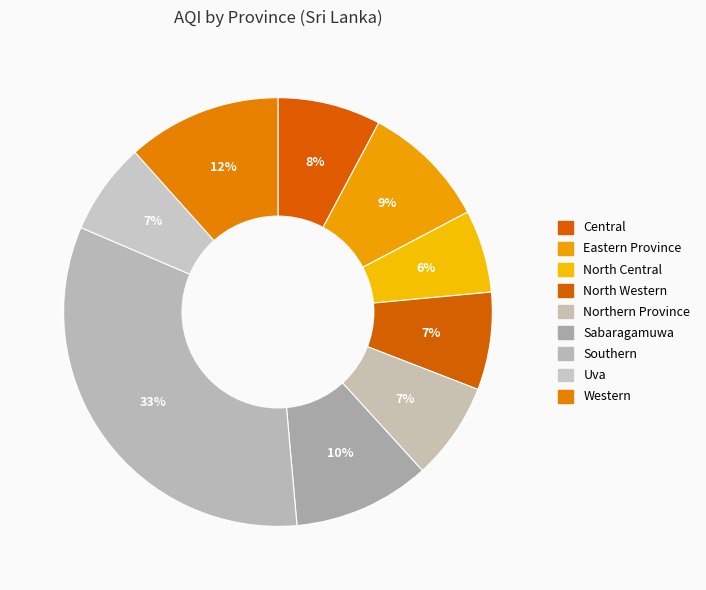

To the nearest percent, what percentage of the pie is North Central?

6%